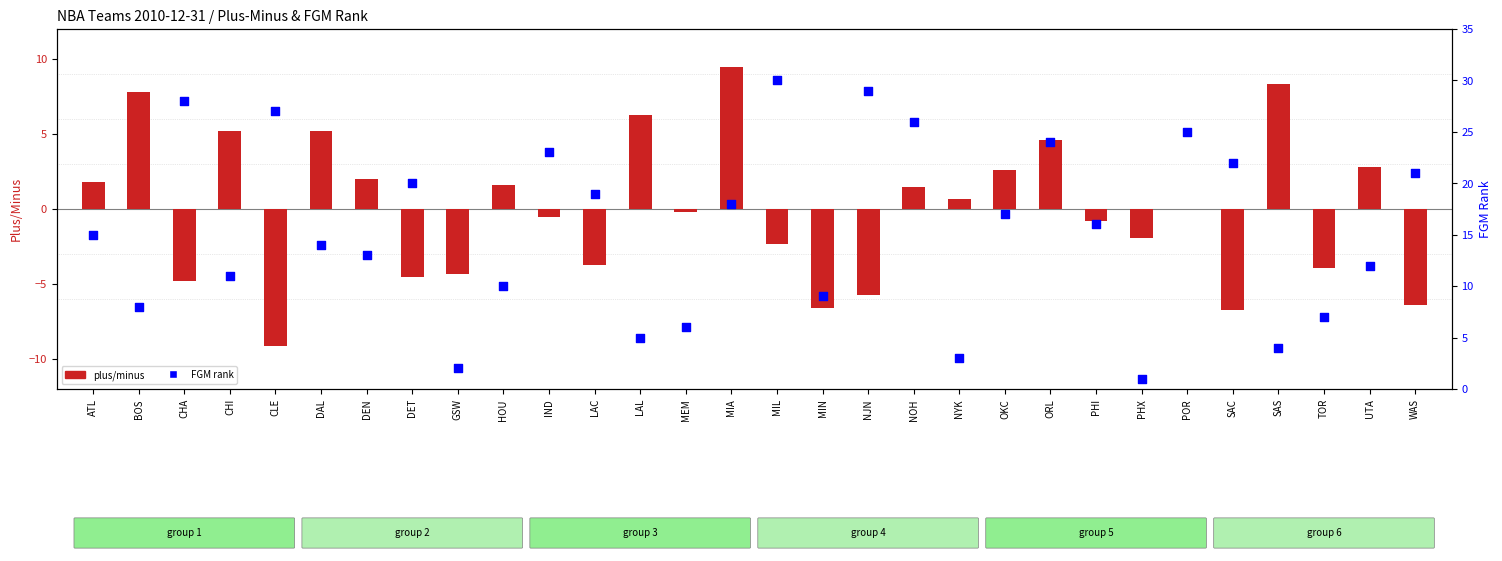

Which series contains the lowest Y value?

plus/minus